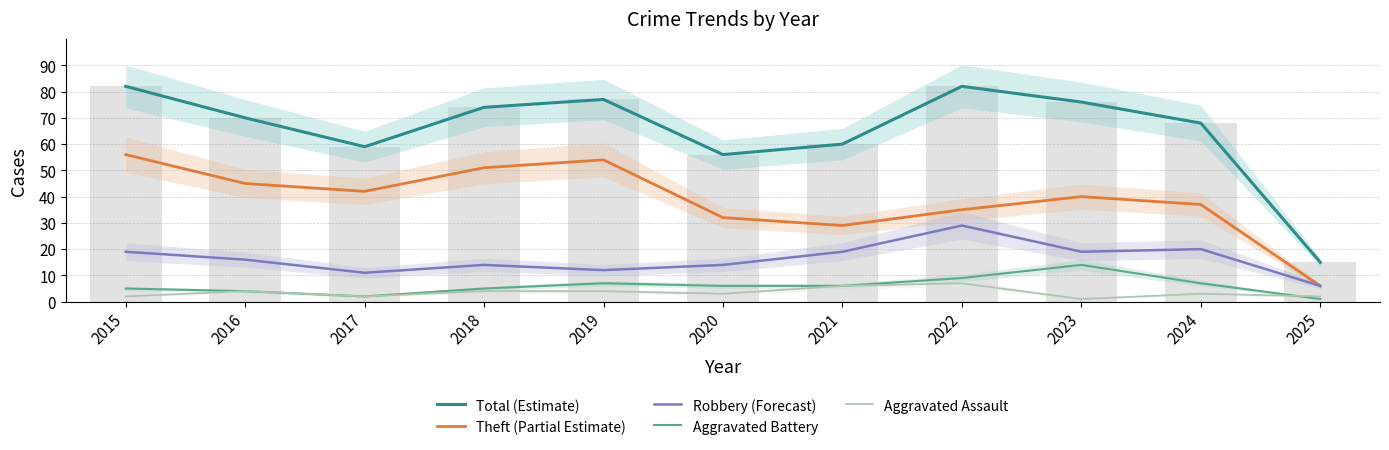

What is the sum of all Aggravated Battery values?

66